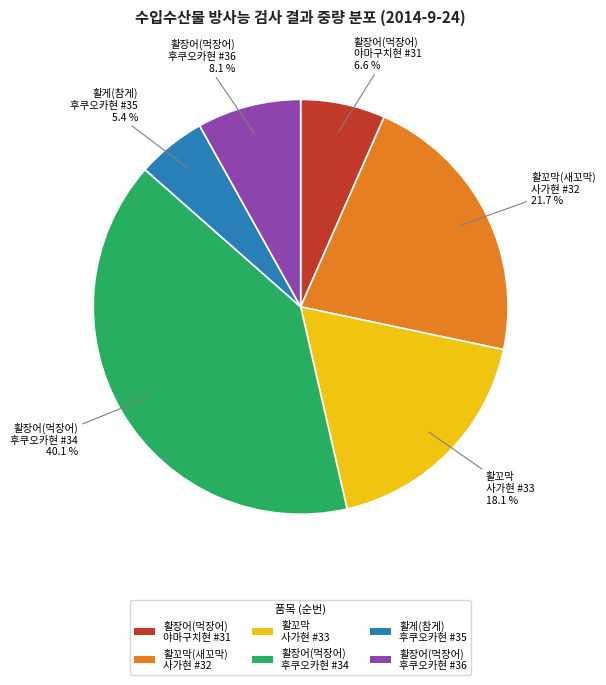

Rank the categories by value from highest to lowest.

활장어(먹장어) 후쿠오카현 #34, 활꼬막(새꼬막) 사가현 #32, 활꼬막 사가현 #33, 활장어(먹장어) 후쿠오카현 #36, 활장어(먹장어) 야마구치현 #31, 활게(참게) 후쿠오카현 #35